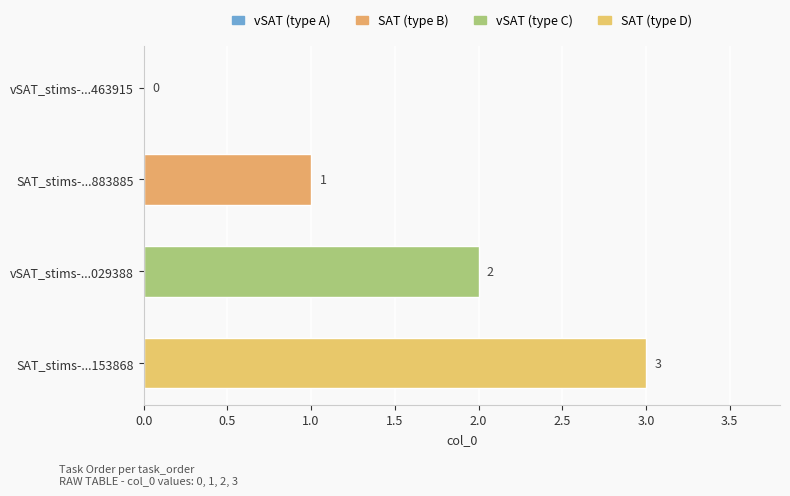

At which label is the value closest to 1?

SAT_stims-...883885